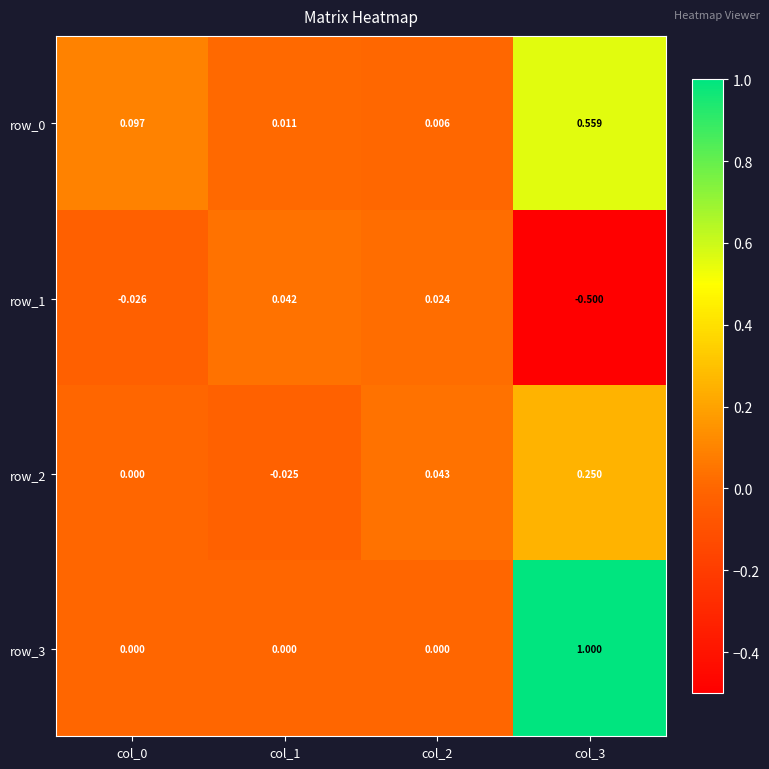

Is it true that row_3 equals 0.0 at col_2?

True